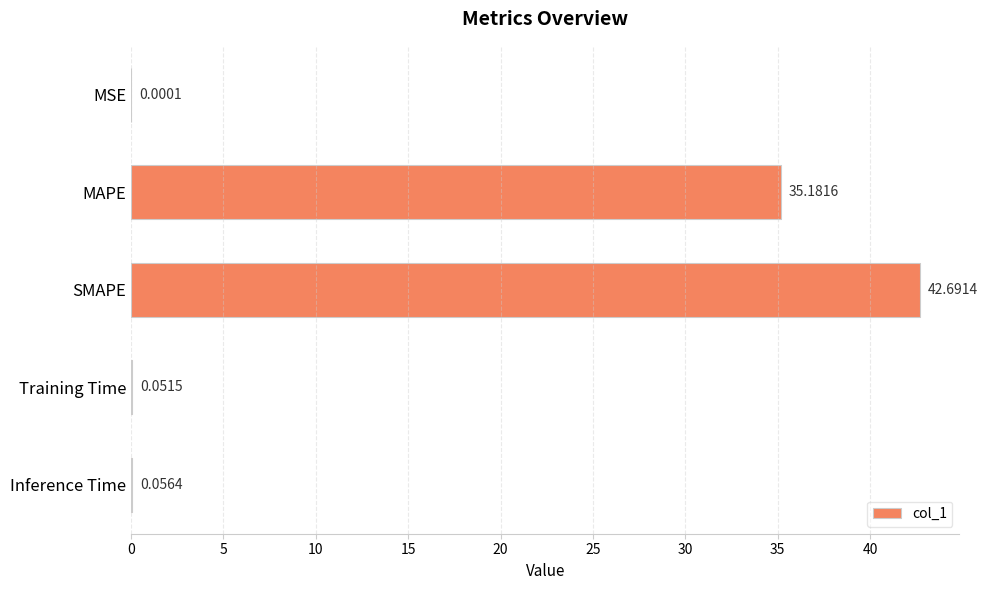

At which label is the value closest to 21?

MAPE